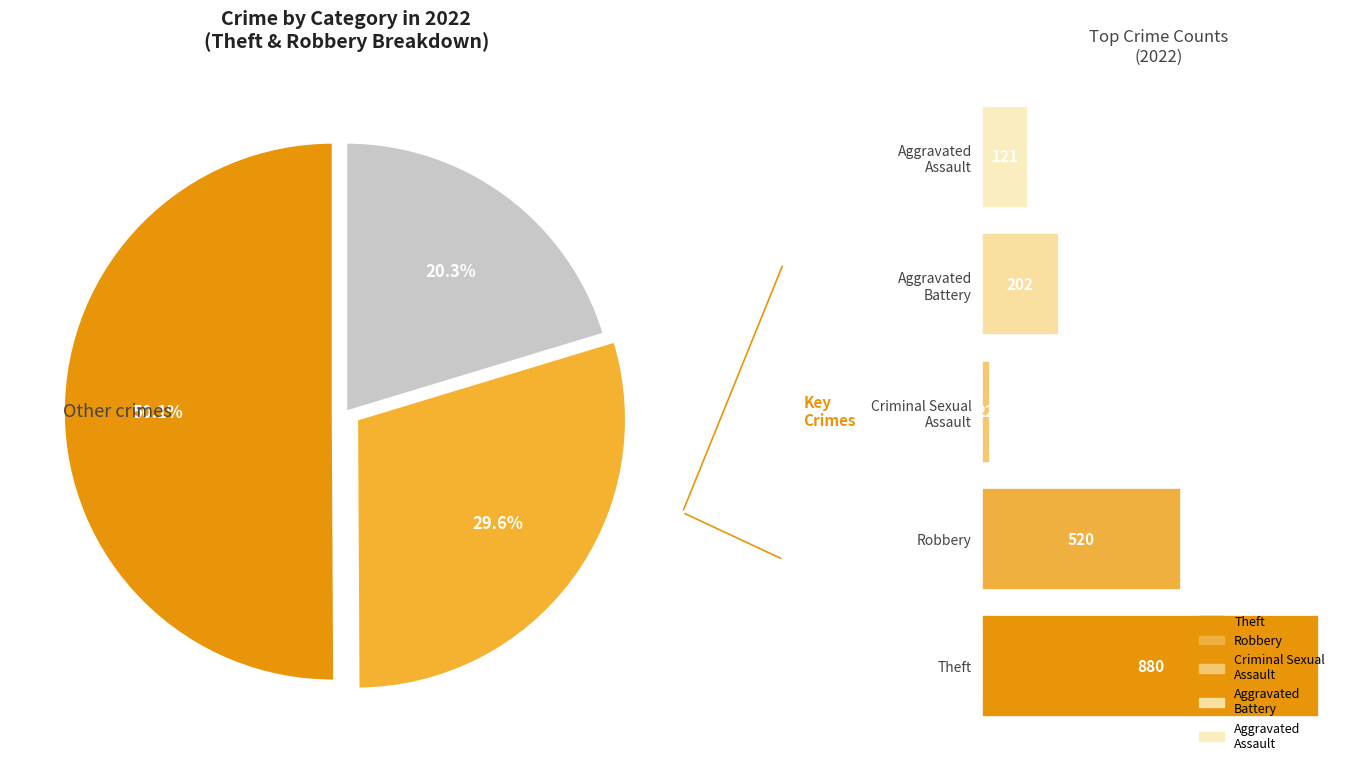

What percentage is the Robbery slice, to the nearest percent?

30%